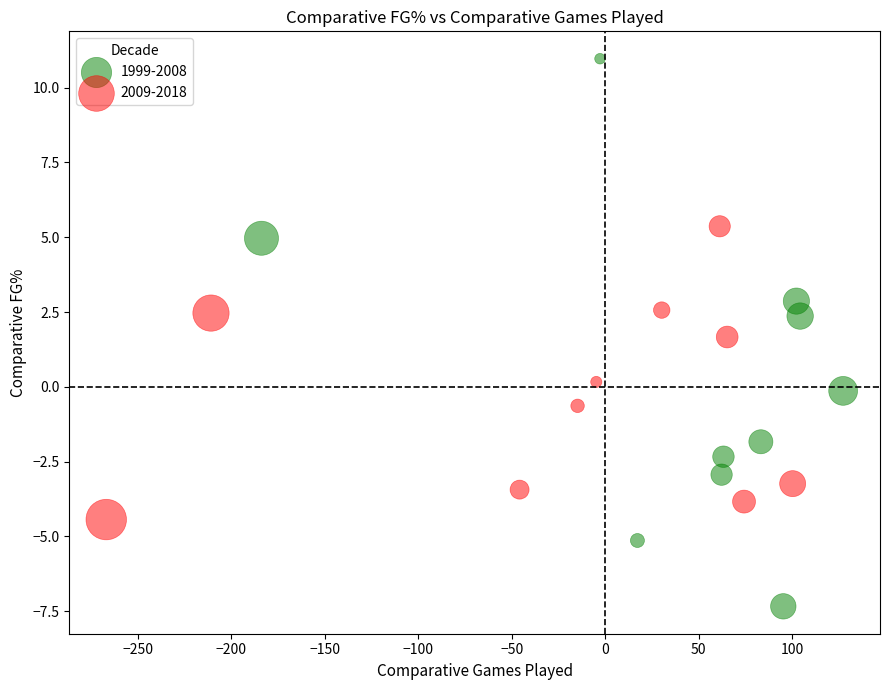

Which series contains the lowest Y value?

1999-2008